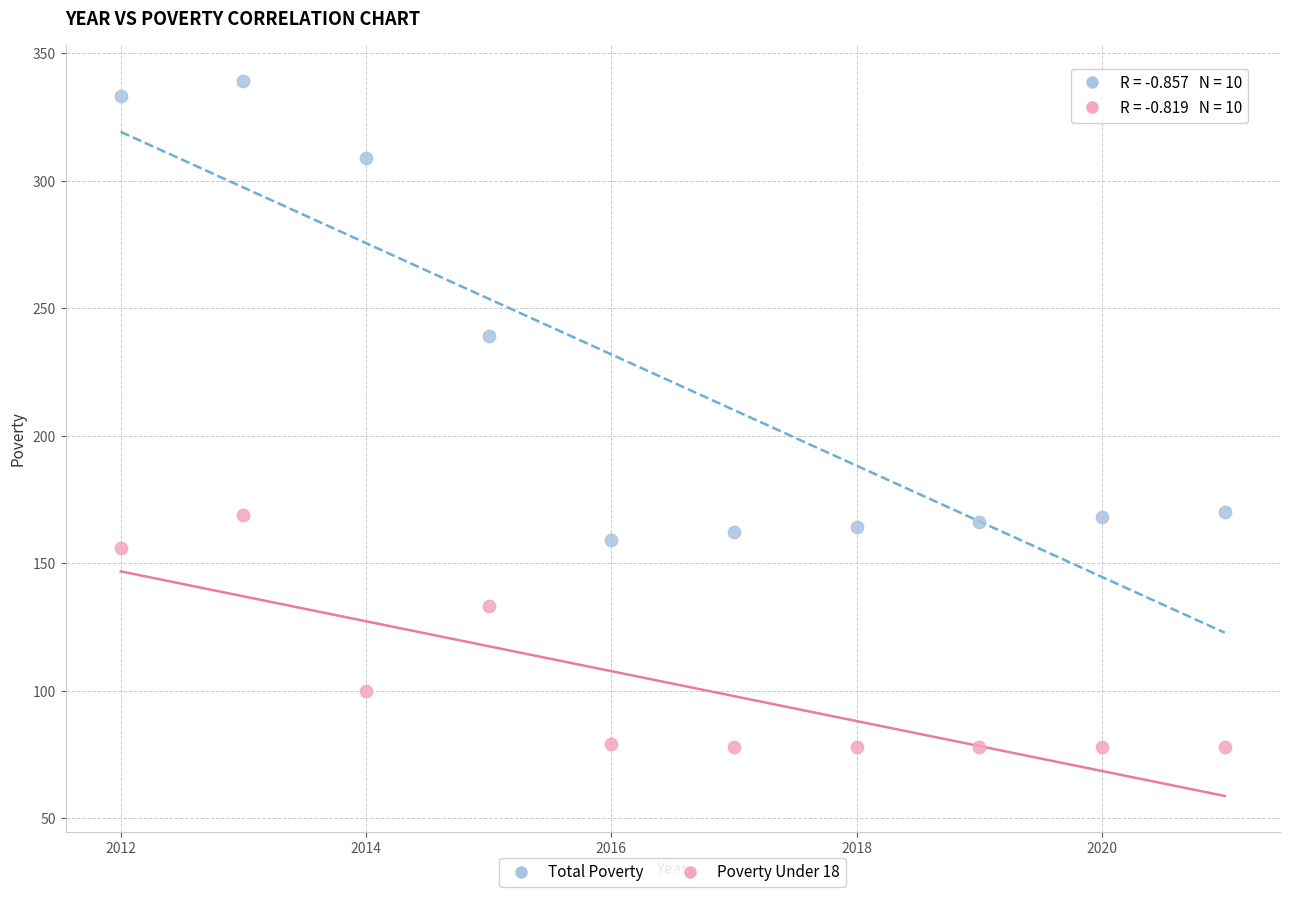

Across all data points, what is the range of X values (max minus min)?

9